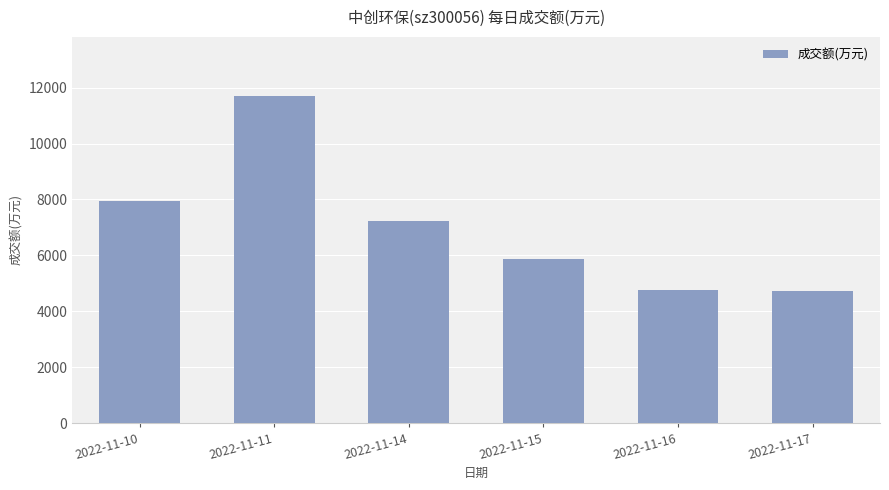

At which label is the value closest to 8223?

2022-11-10